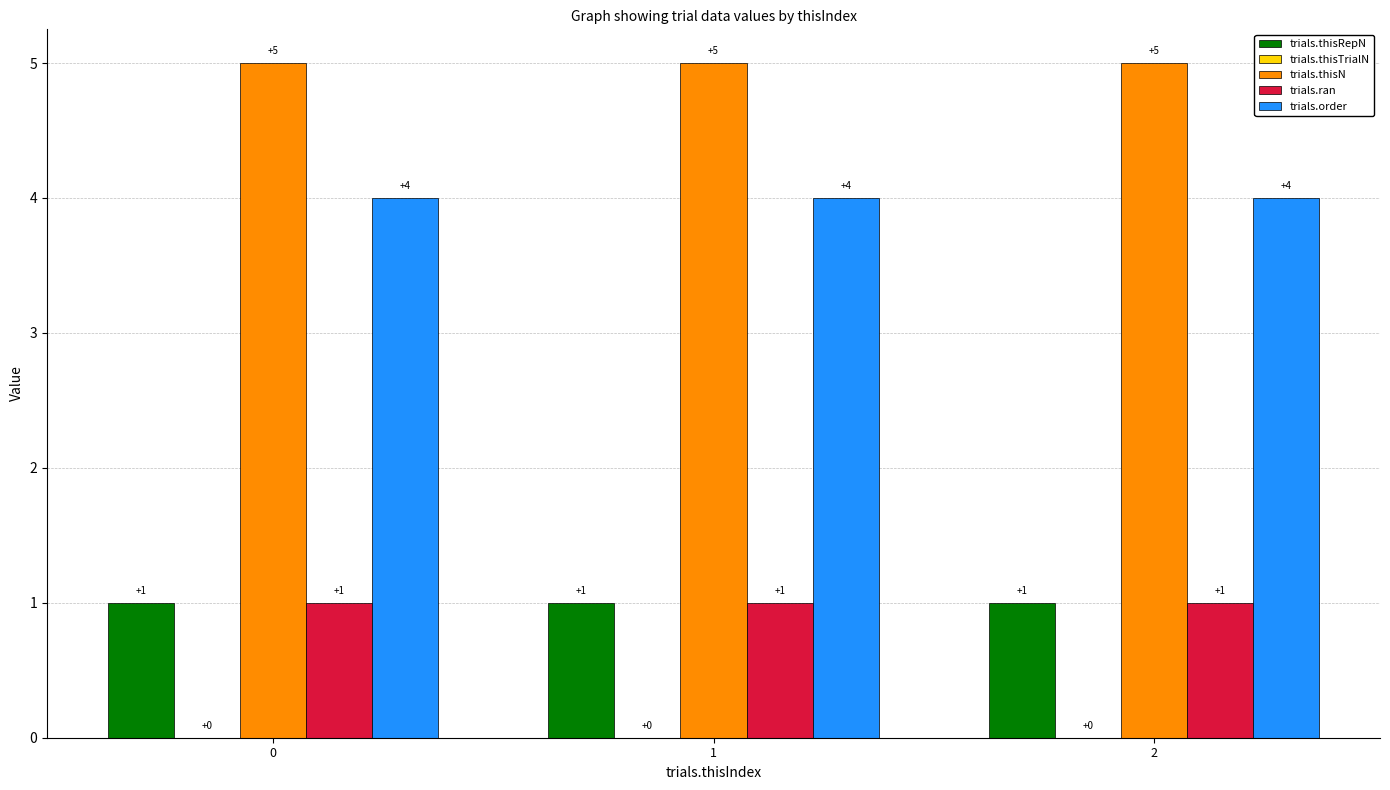

What is the value of the trials.ran bar at the 1st from the left?

1